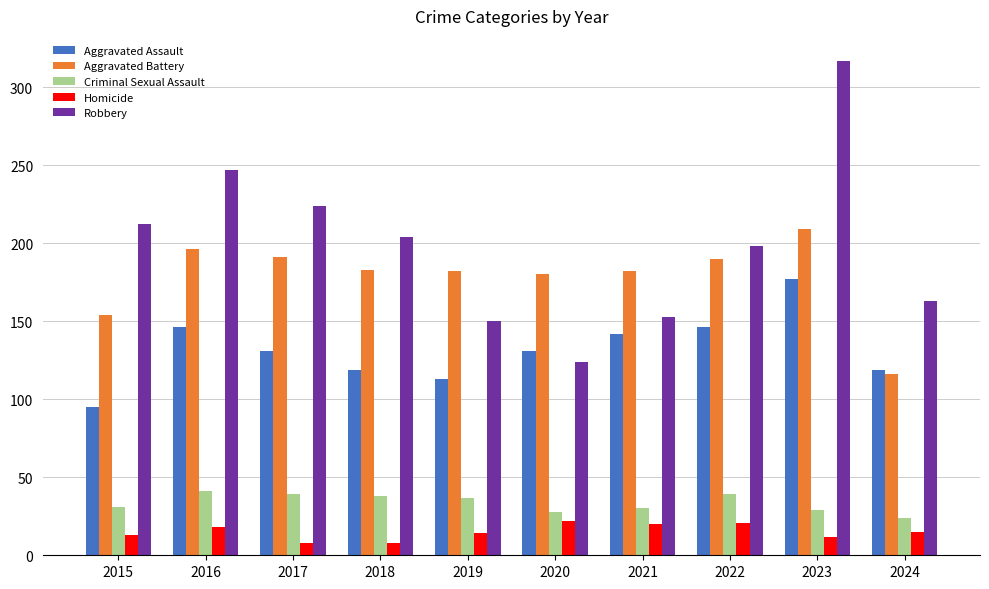

How many groups of bars are there?

10